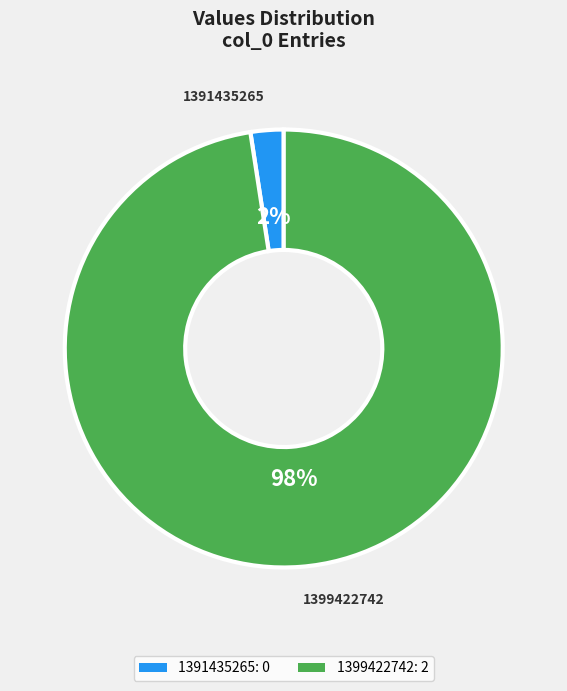

To the nearest percent, what is the combined percentage of 1399422742 and 1391435265?

100%